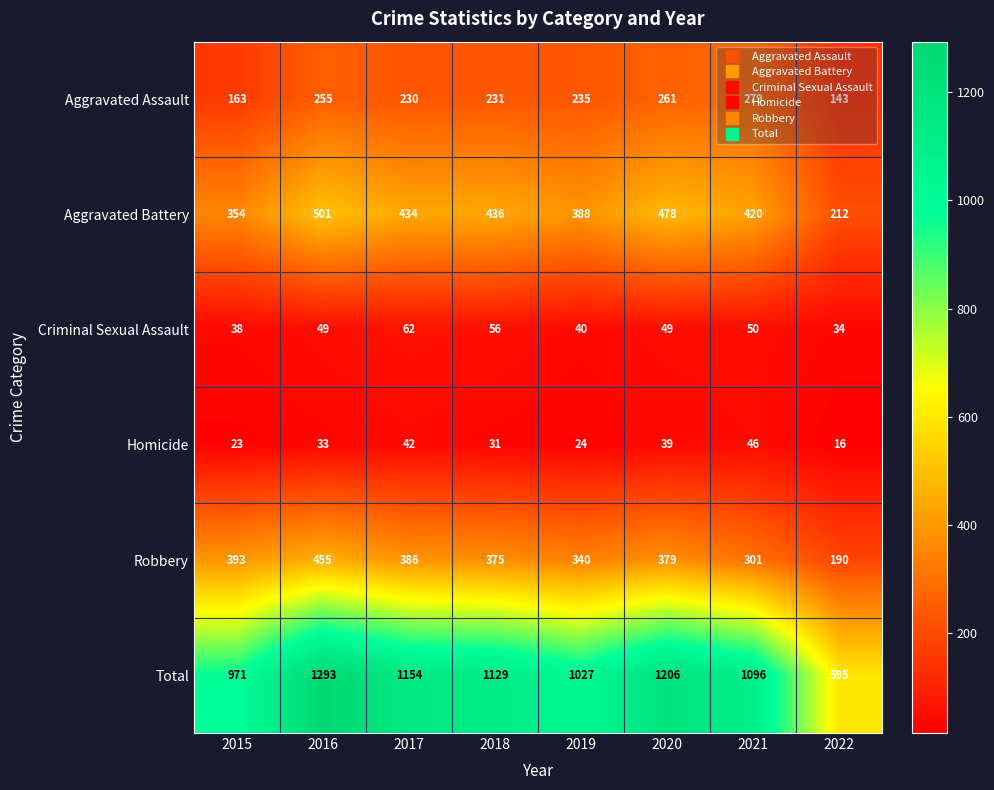

How many categories are shown in the chart?

8